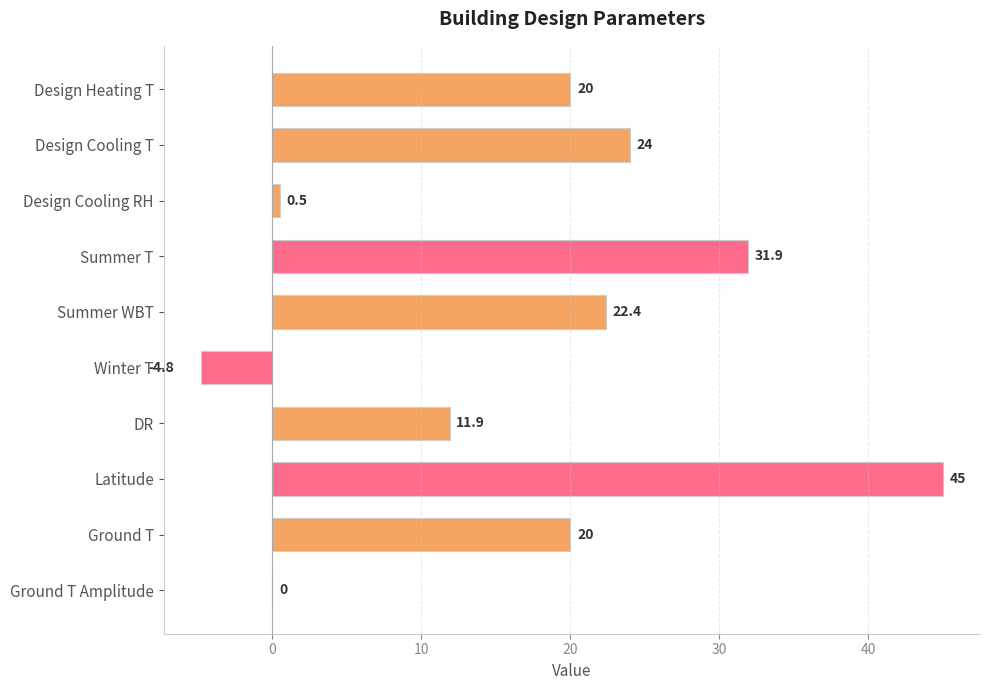

Count the number of categories in the chart.

10